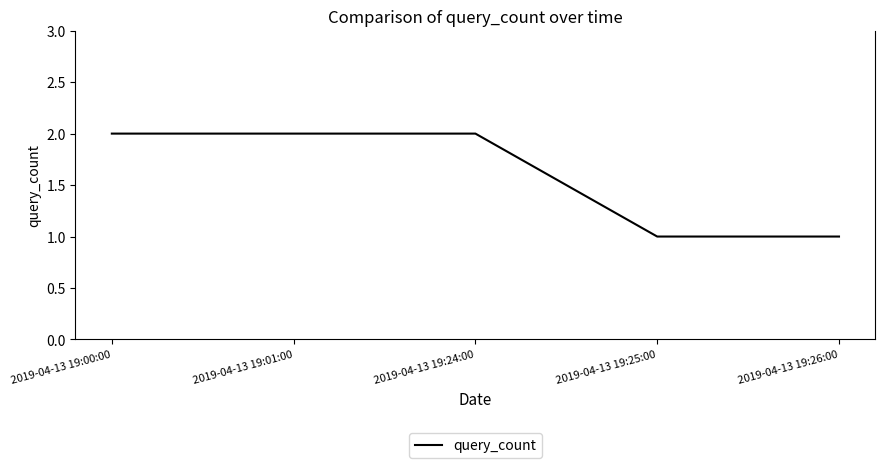

Reading right to left, extract all data points from this chart.

2019-04-13 19:26:00=1	2019-04-13 19:25:00=1	2019-04-13 19:24:00=2	2019-04-13 19:01:00=2	2019-04-13 19:00:00=2